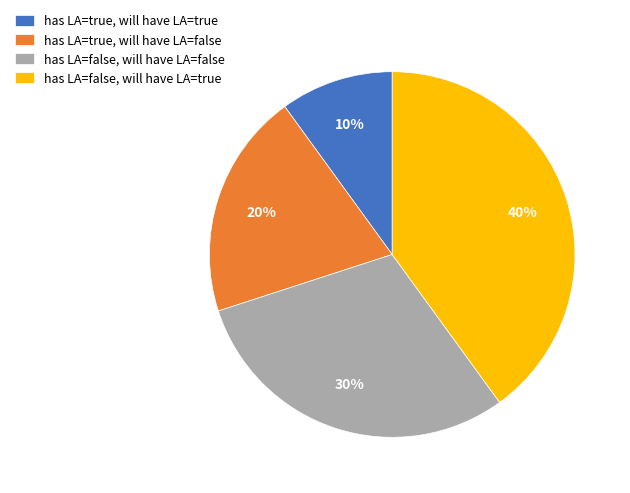

Is the sum of has LA=false, will have LA=false and has LA=true, will have LA=true greater than half?

No